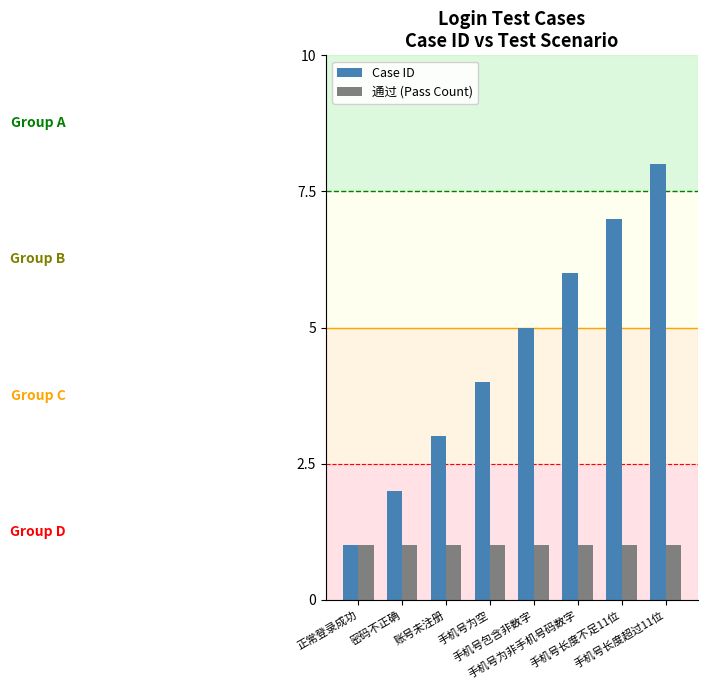

What is the difference between the Case ID values at 密码不正确 and 手机号长度不足11位?

5